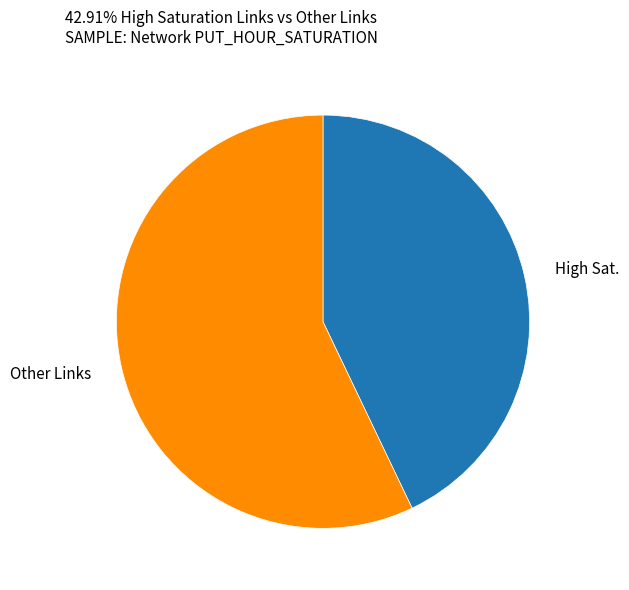

How many slices are in this pie chart?

2